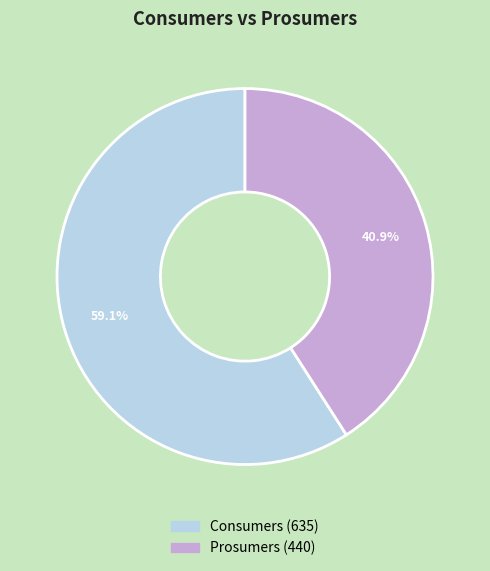

What is the ratio of the value at Consumers to the value at Prosumers?

1.4